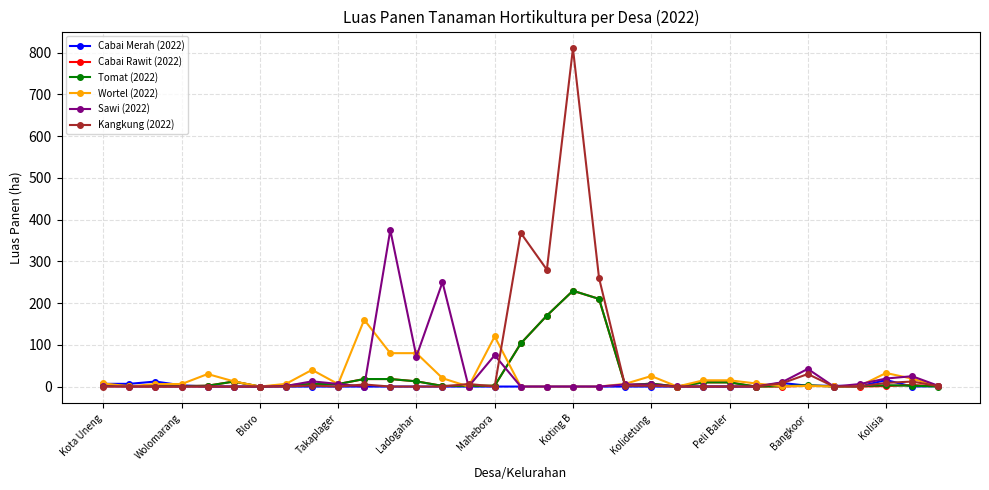

Which series has the widest spread of values?

Kangkung (2022)